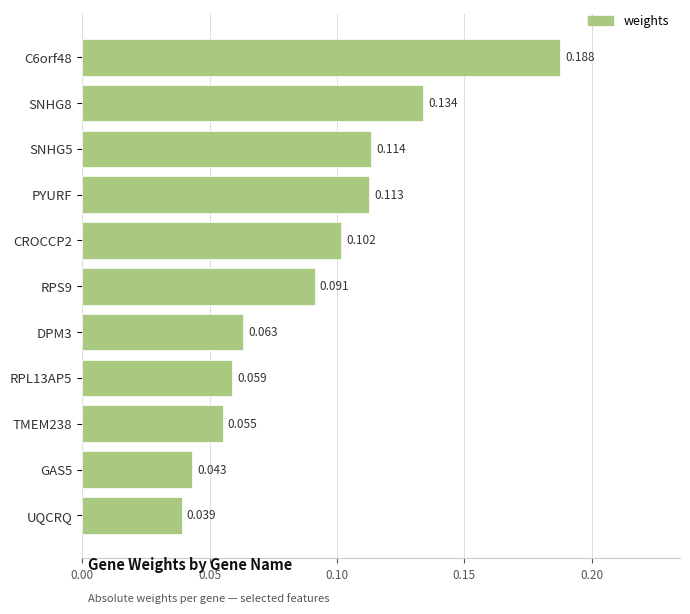

How many data points does each series have?

11